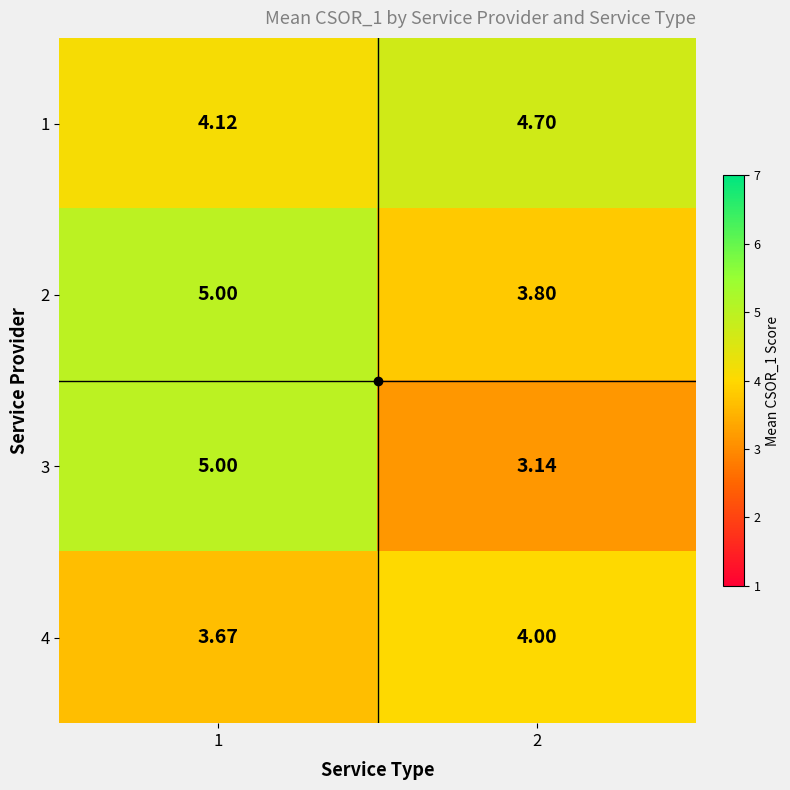

What is the difference between the highest and lowest values at 2?

1.6